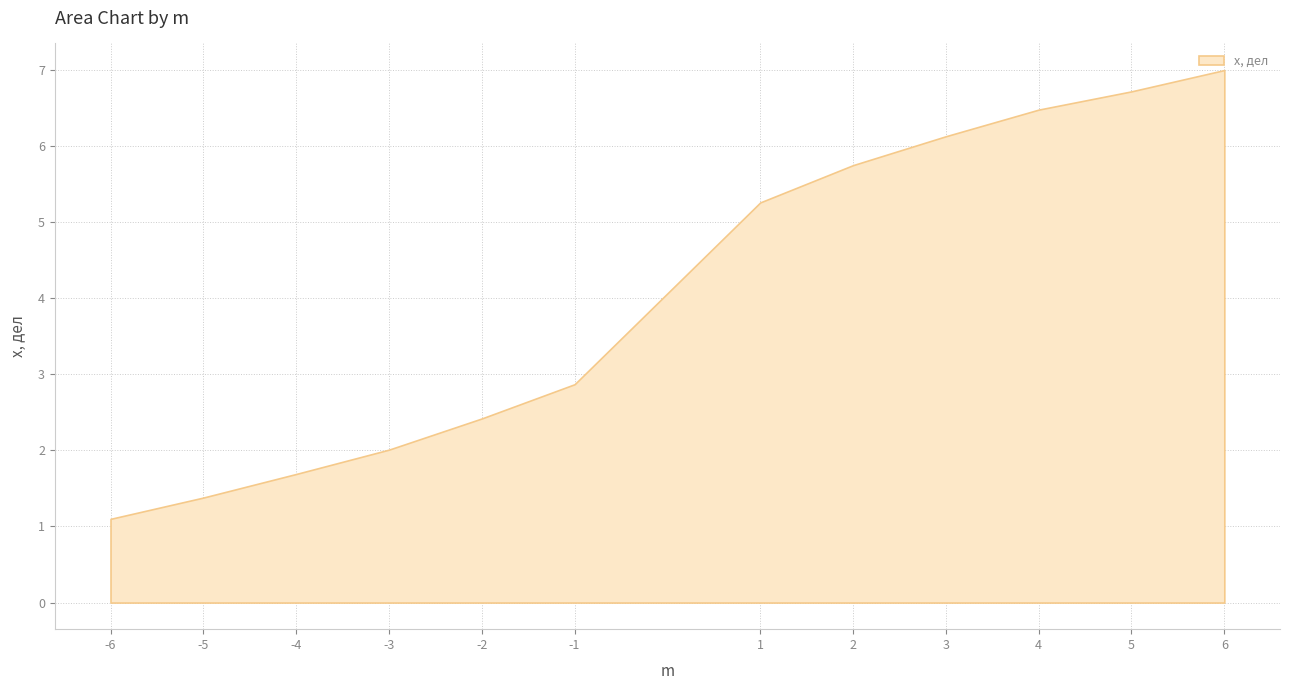

What is the greatest value displayed?

7.0